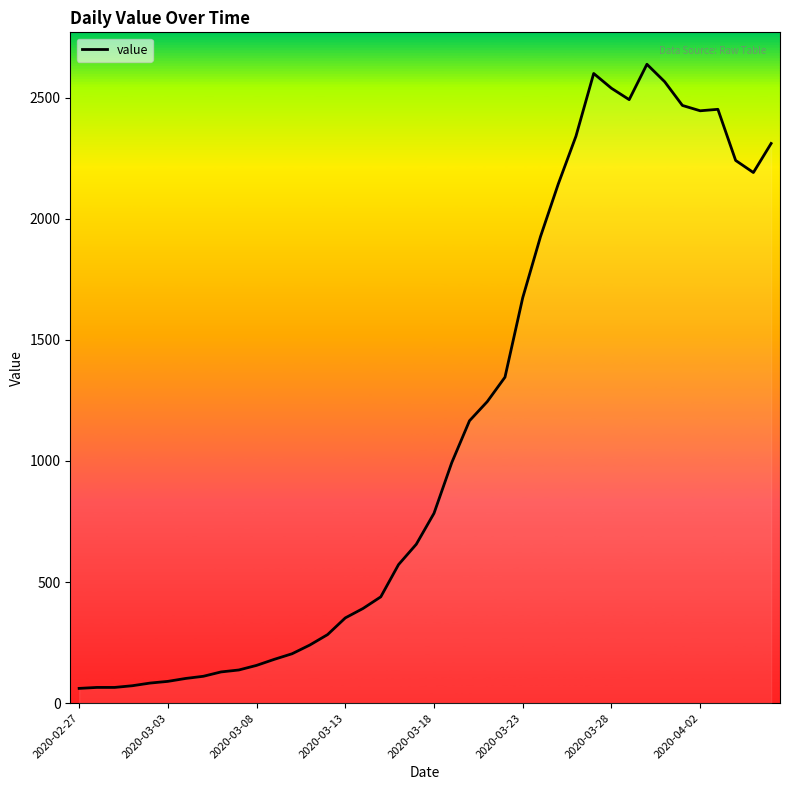

What is the difference between the maximum and minimum values?

2577